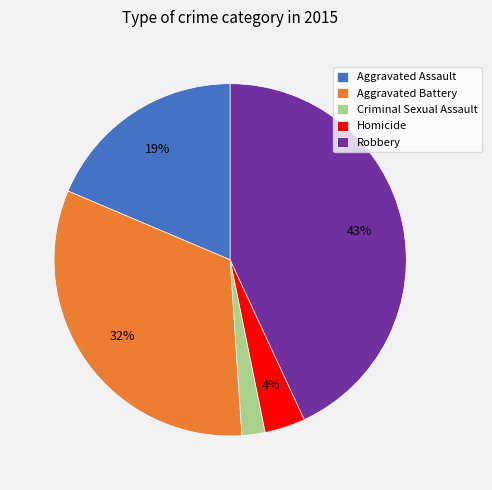

To the nearest percent, what portion does Aggravated Assault represent?

19%